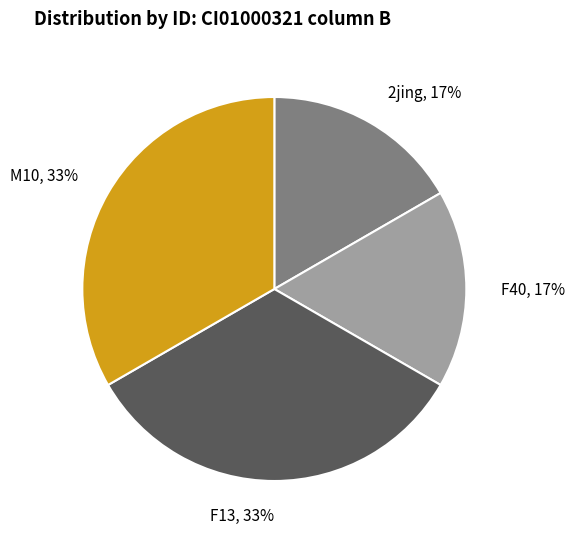

Count the number of slices in the pie.

4